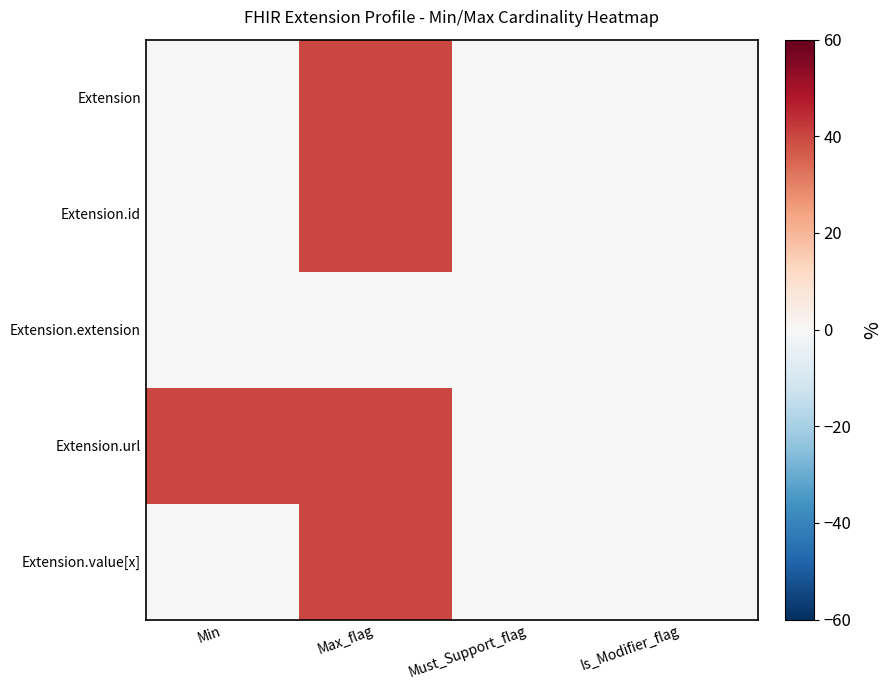

How many series are shown in this chart?

5